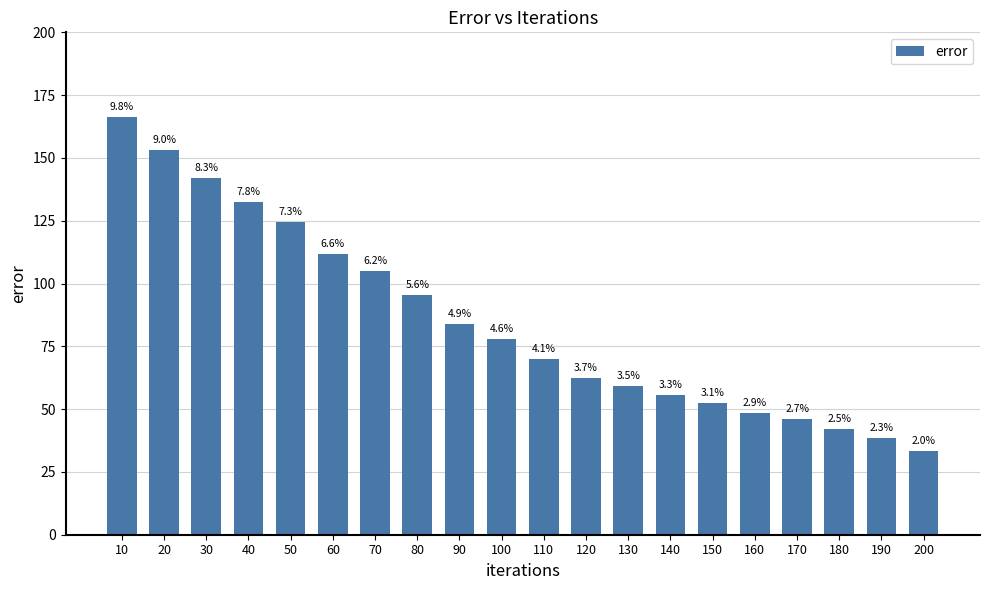

What is the change in value from 70 to 170?

-59.1